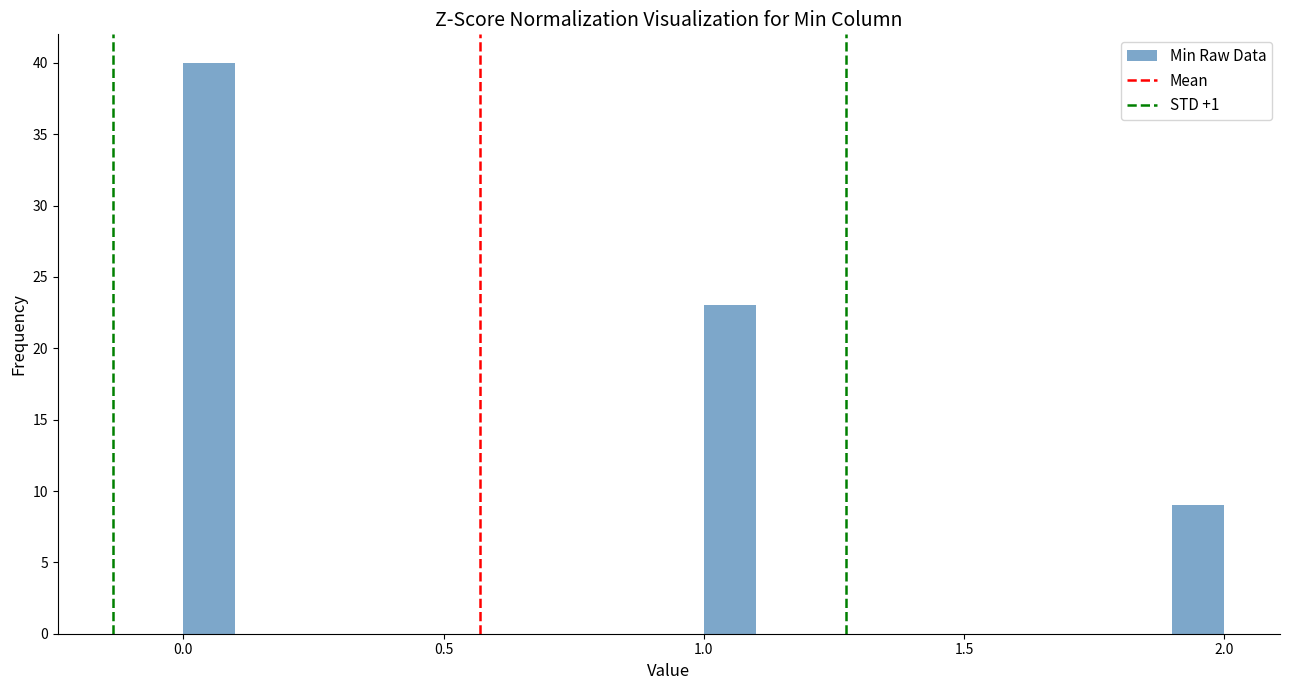

Around what value on the x-axis is the tallest bar? Give the approximate position of its centre, as read against the axis.

0.05